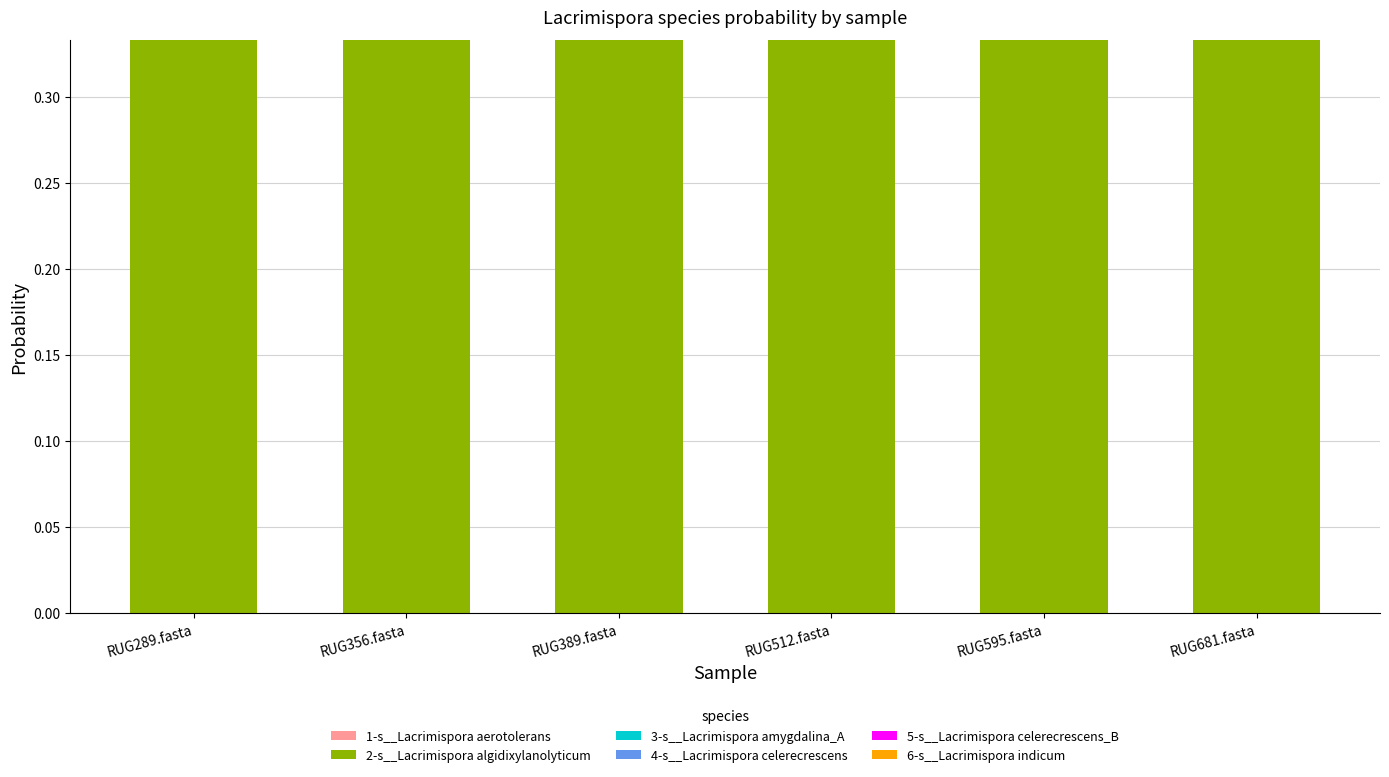

How many distinct data groups are displayed?

6